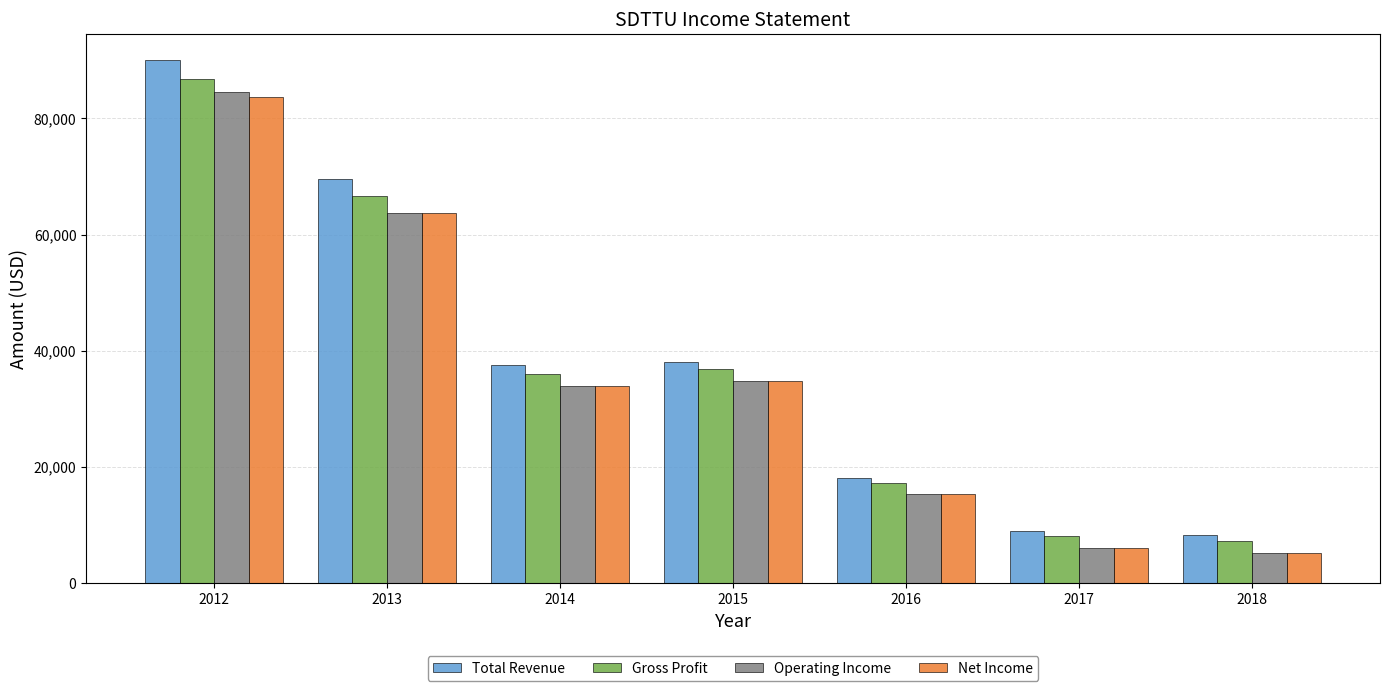

What is the maximum value shown in the chart?

90000